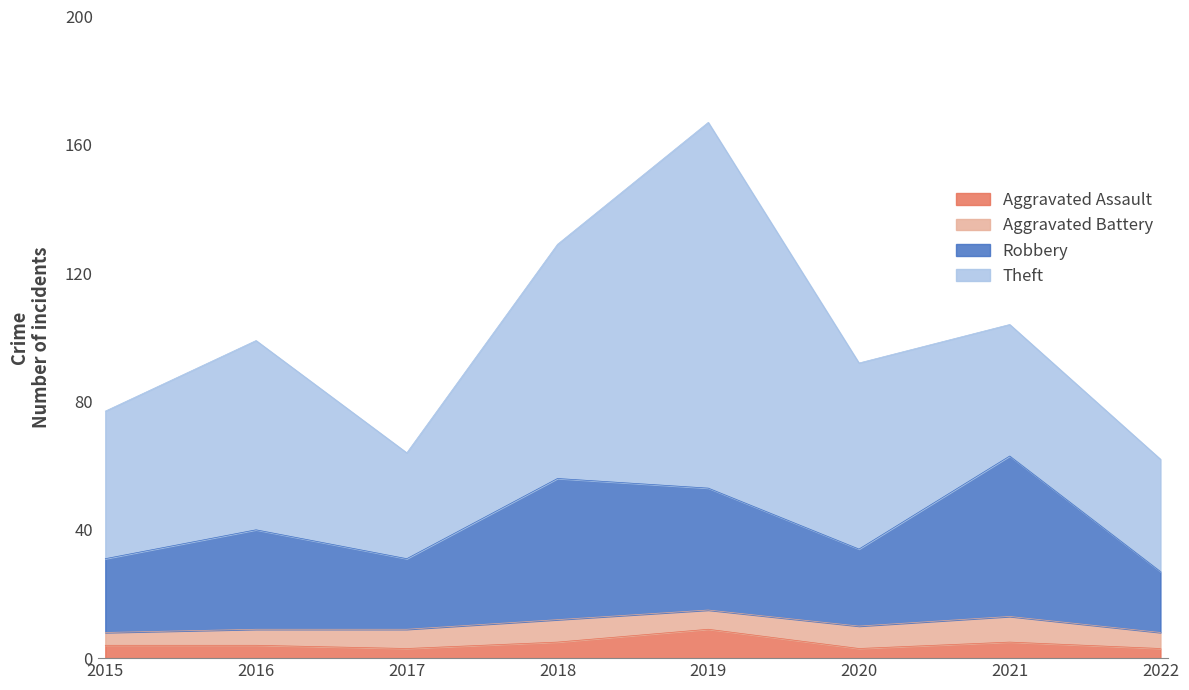

What is the total value across all series at 2021?

104